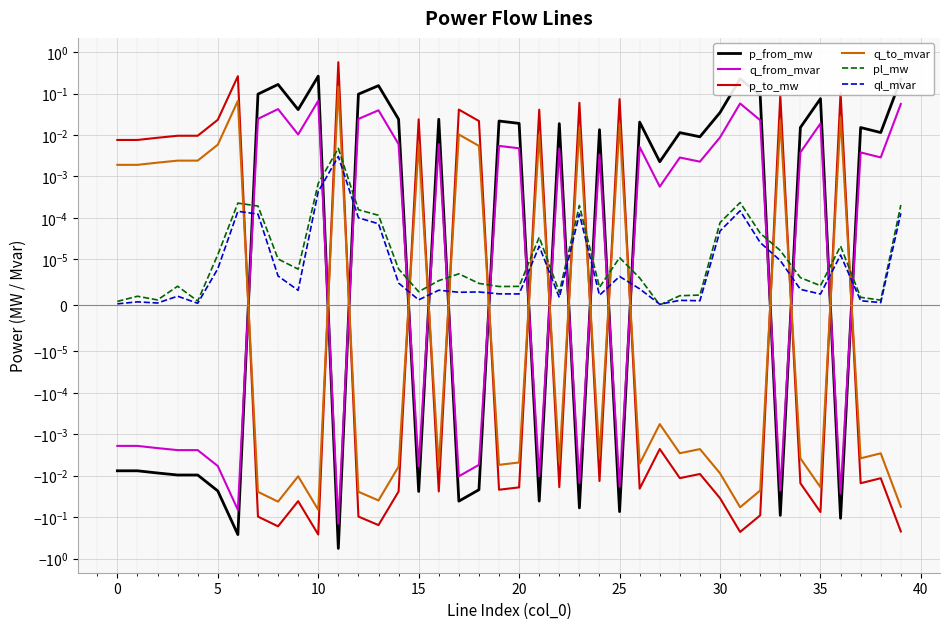

How many interior local valleys does the pl_mw series have?

10